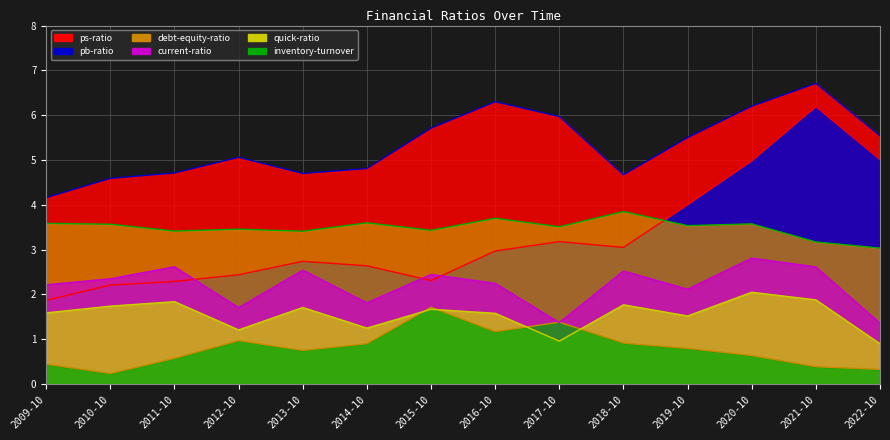

How many times do ps-ratio and current-ratio cross each other?

3